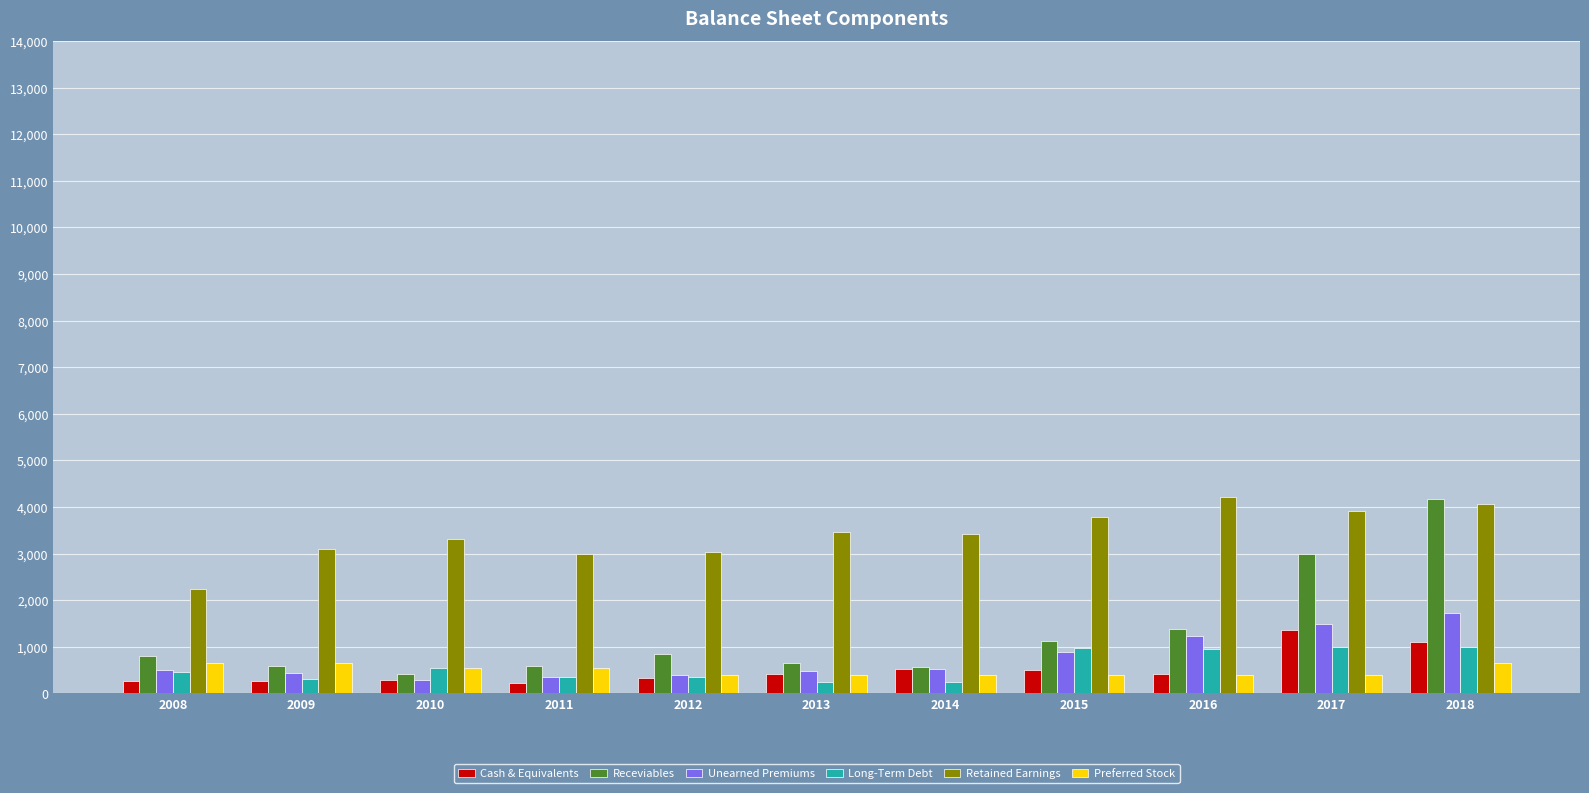

What is the greatest value displayed?

4208